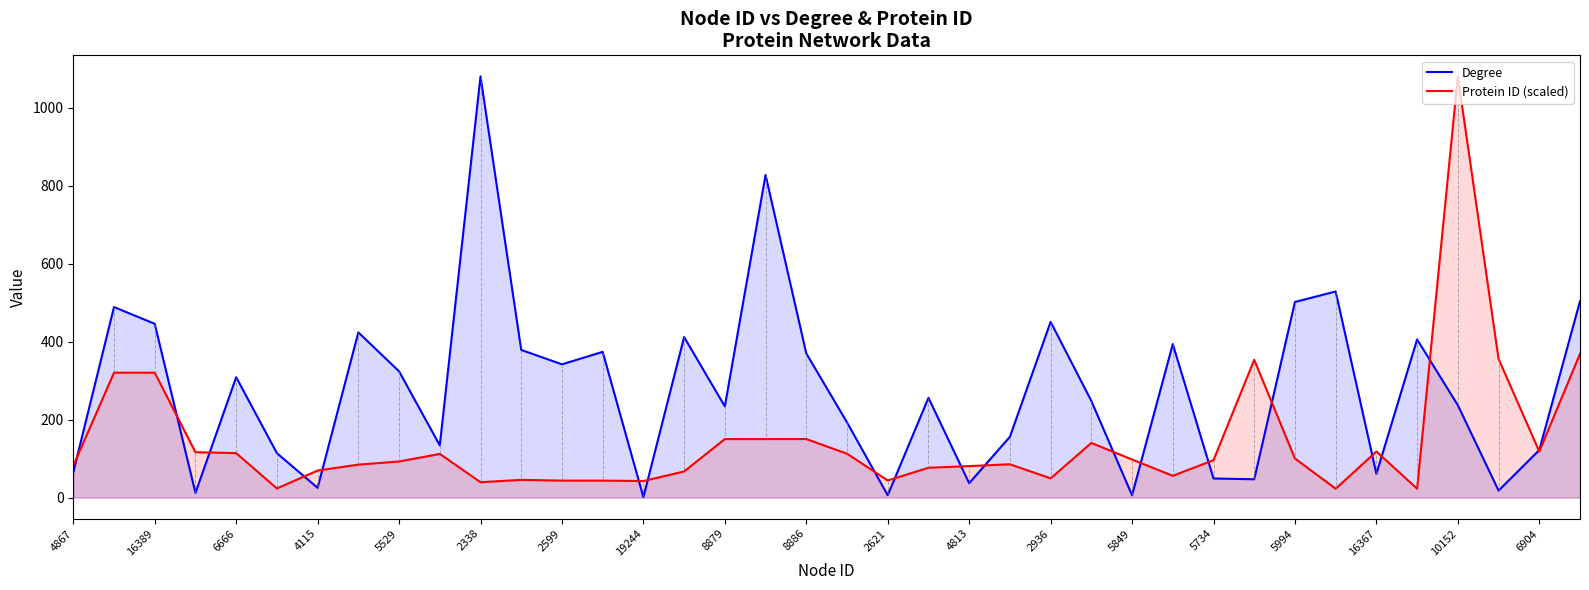

Between 8879 and 2621, which series saw the biggest shift?

Degree